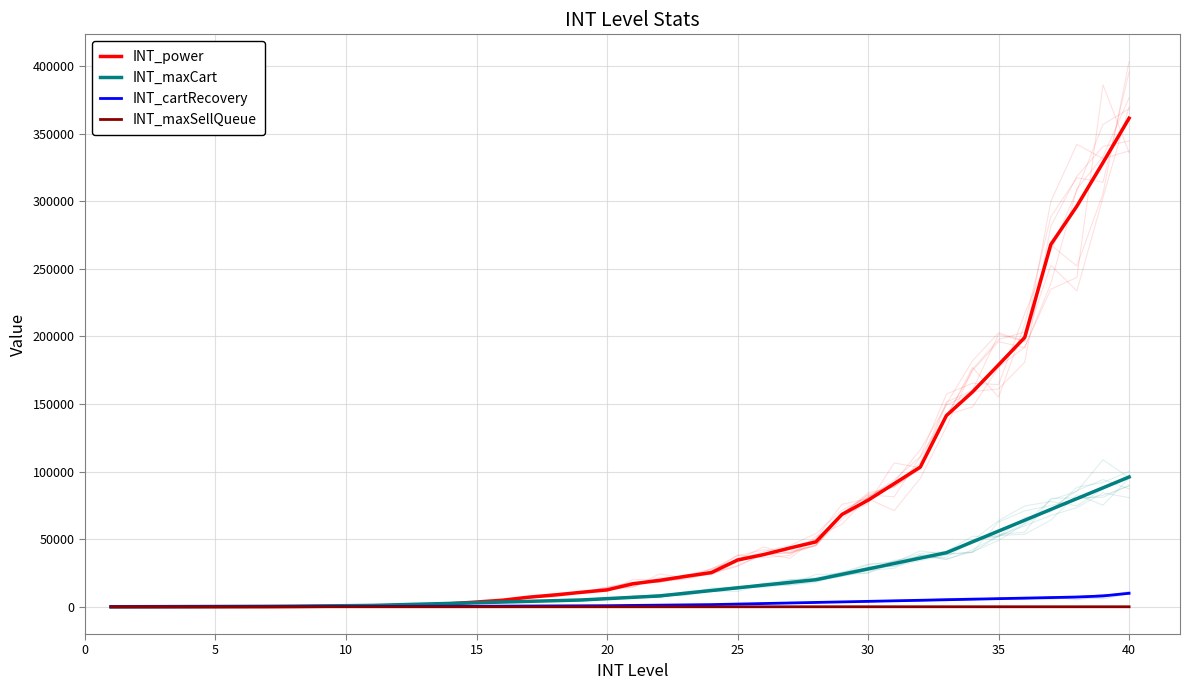

Rank the series by their maximum value, from lowest to highest.

INT_maxSellQueue, INT_cartRecovery, INT_maxCart, INT_power